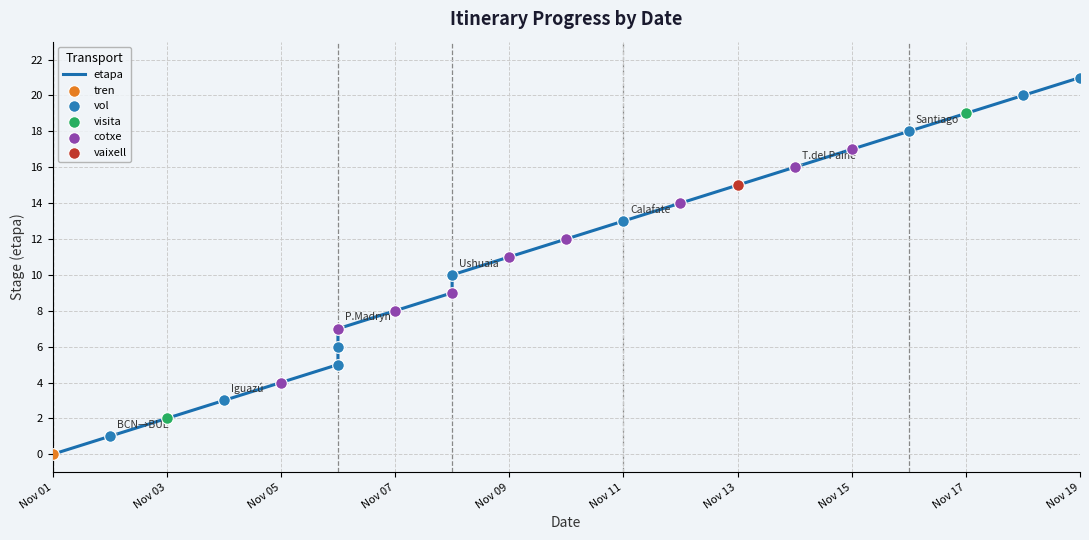

Between 11 and 19, which is larger?

19